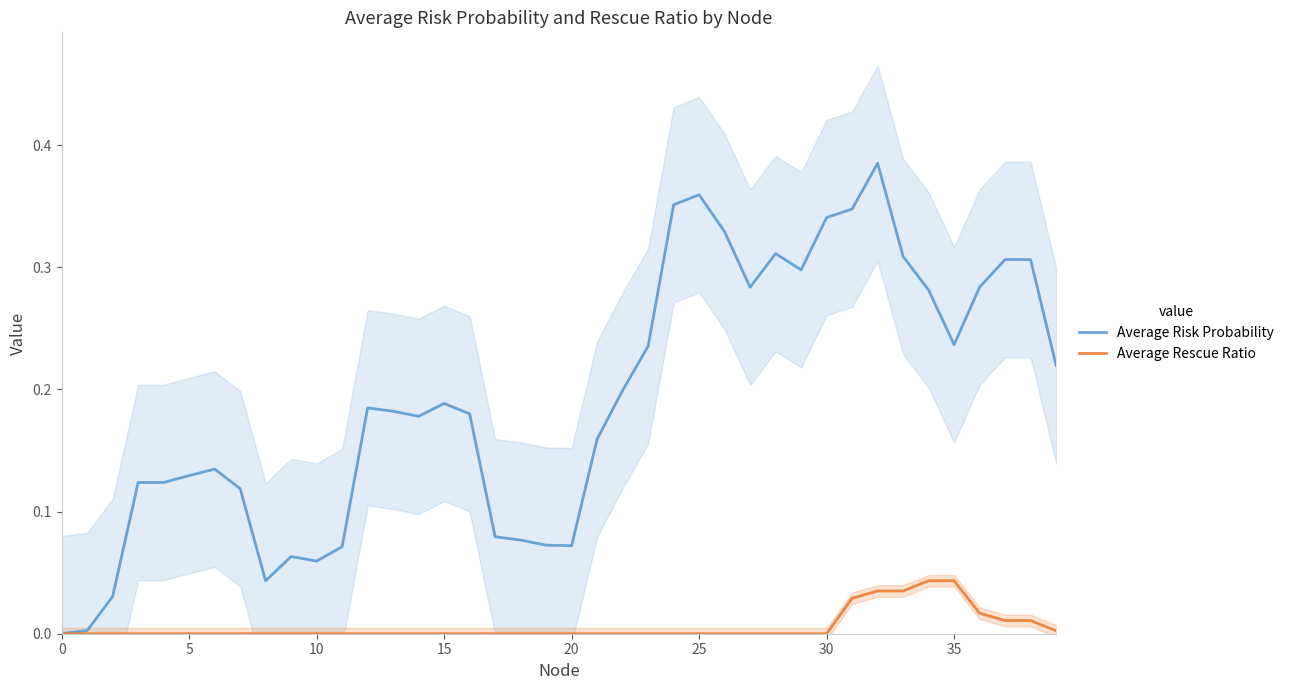

How many values in Average Rescue Ratio are above zero?

9